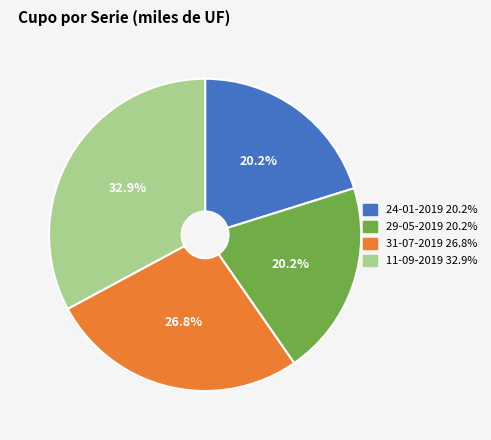

Between 31-07-2019 and 11-09-2019, which is larger?

11-09-2019